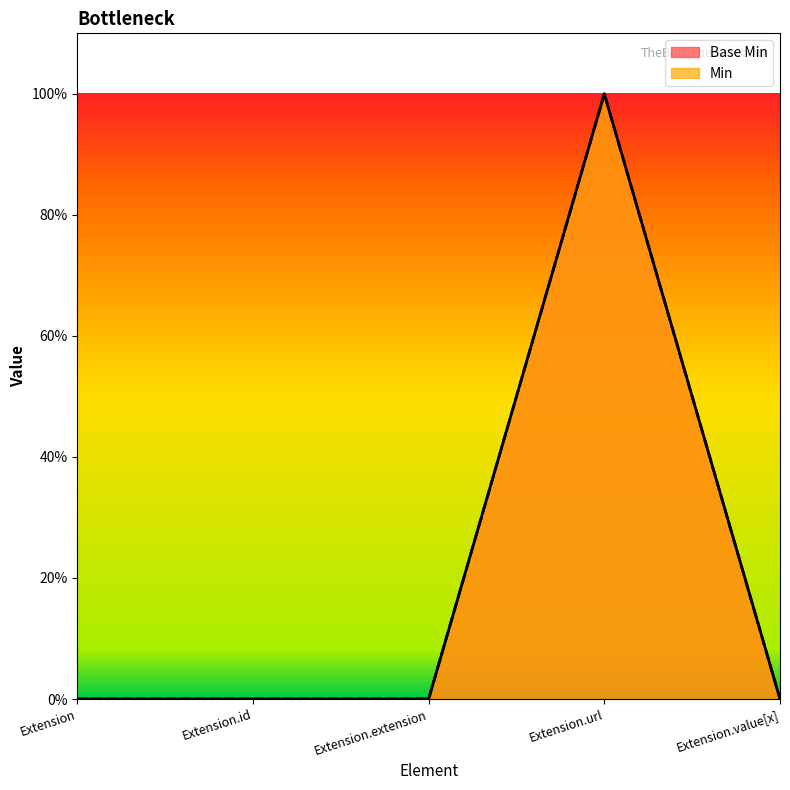

What is the difference between the Base Min values at Extension.extension and Extension.url?

1